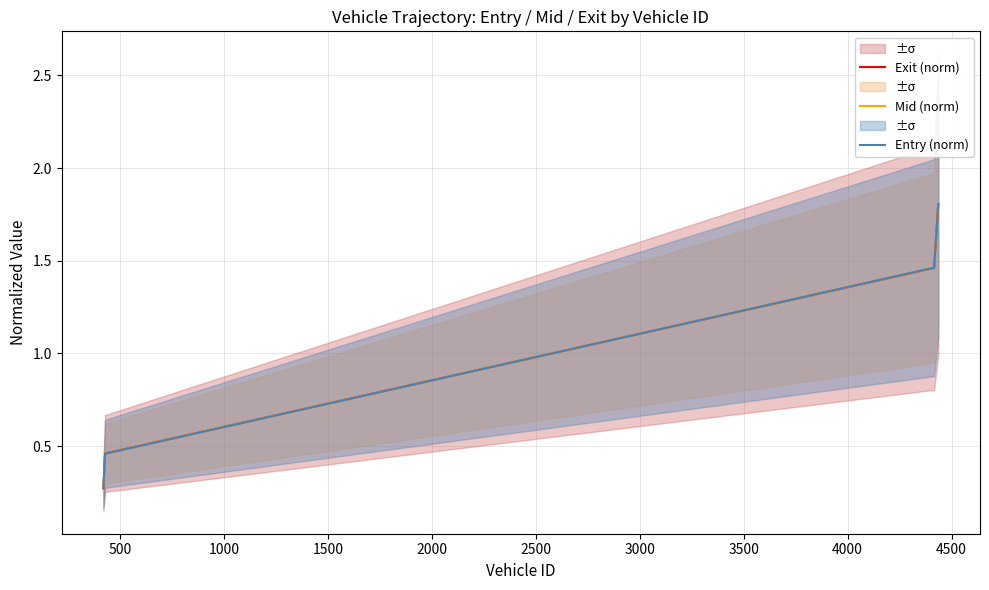

True or false: Exit (norm) has more than 1 points higher than both neighbors.

False